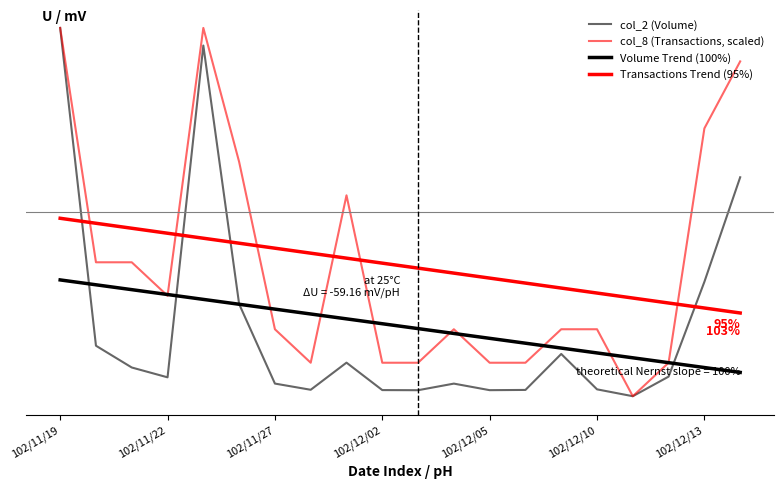

What is the sum of all Volume Trend (100%) values?

3590790.0